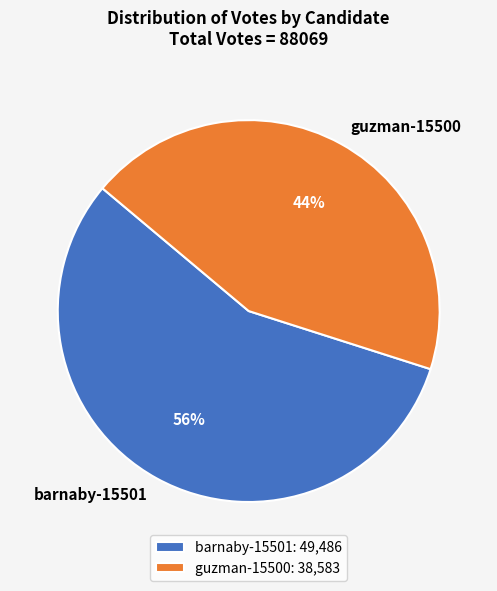

Combined, do barnaby-15501: 49,486 and guzman-15500: 38,583 account for over 50%?

Yes